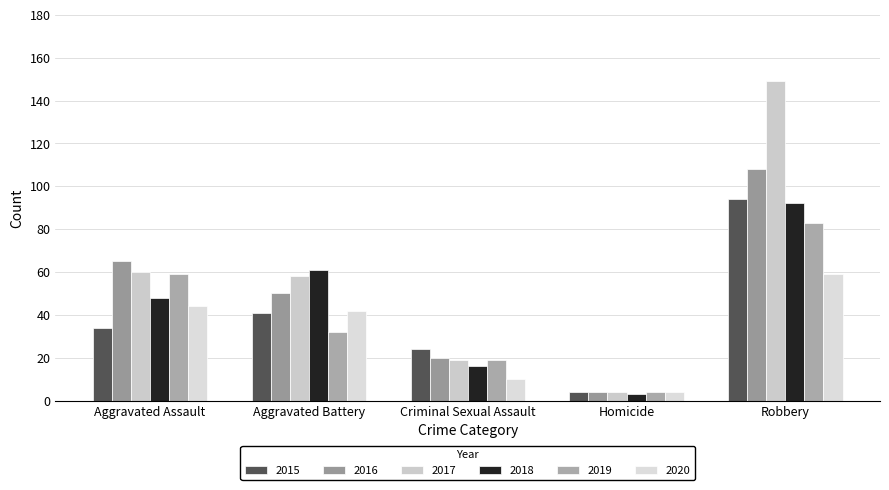

At how many categories does at least one series exceed 66?

1